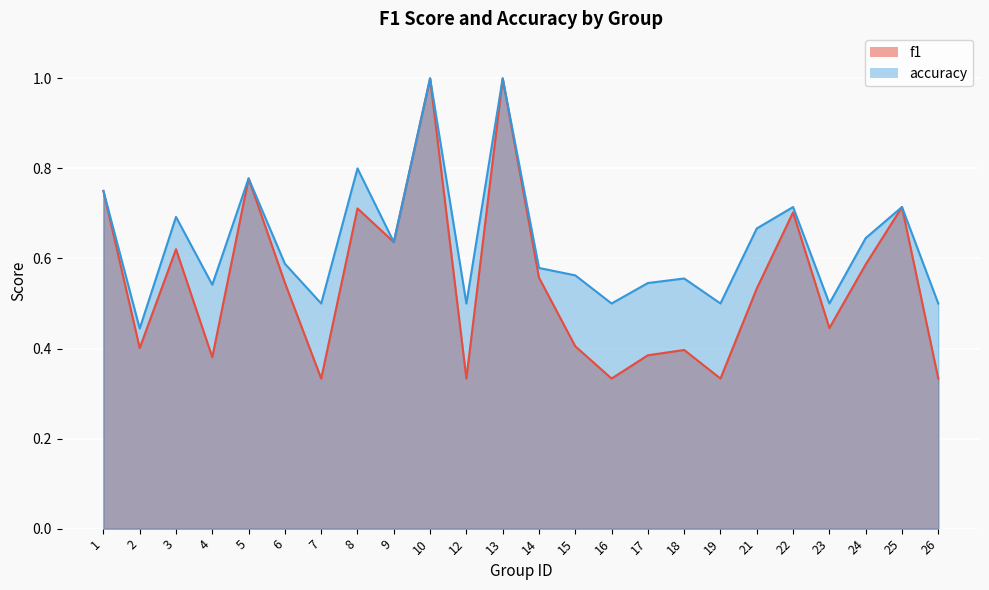

True or false: f1 and accuracy intersect in this chart.

False